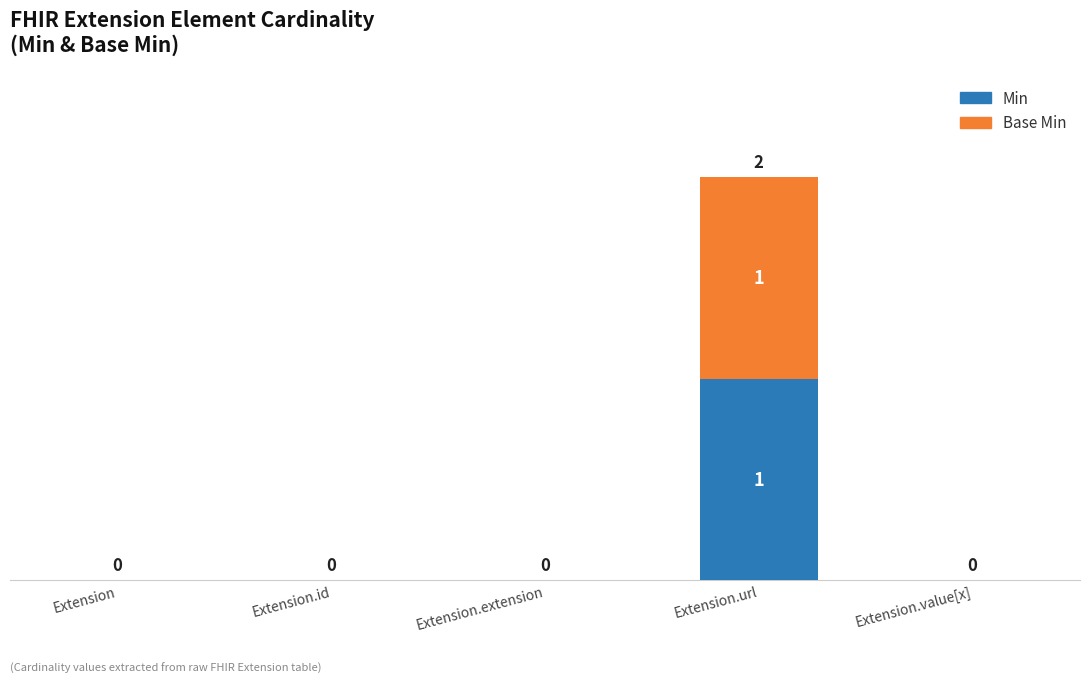

At which category is the sum across all series the highest?

Extension.url